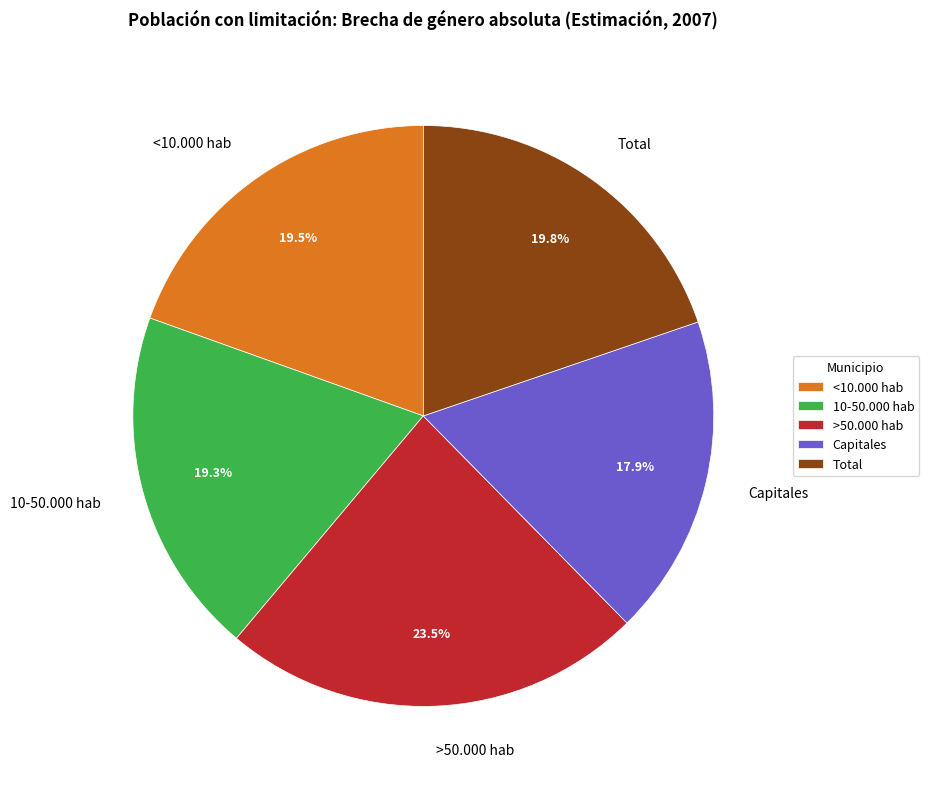

Which slice is the largest?

>50.000 hab